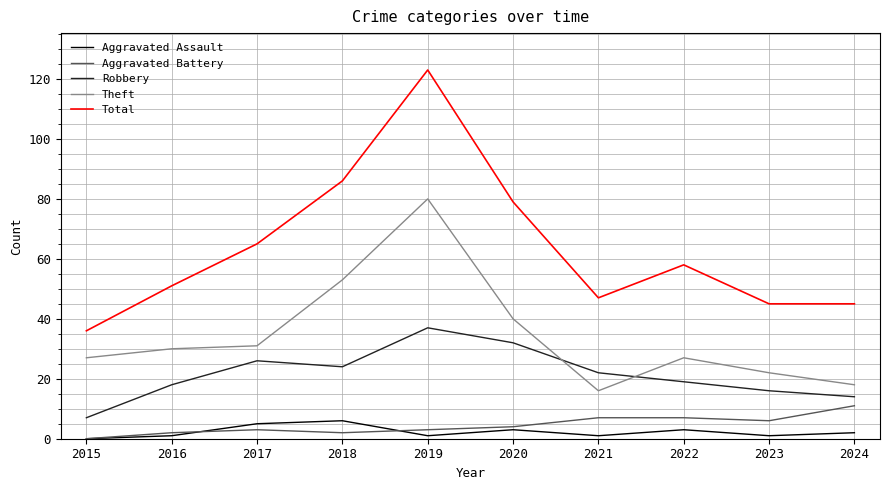

Which category has the highest value across all series?

2019